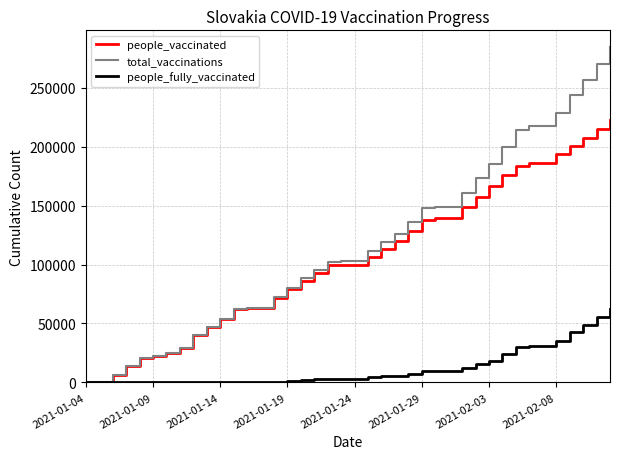

What is the highest value of the total_vaccinations series?

284447